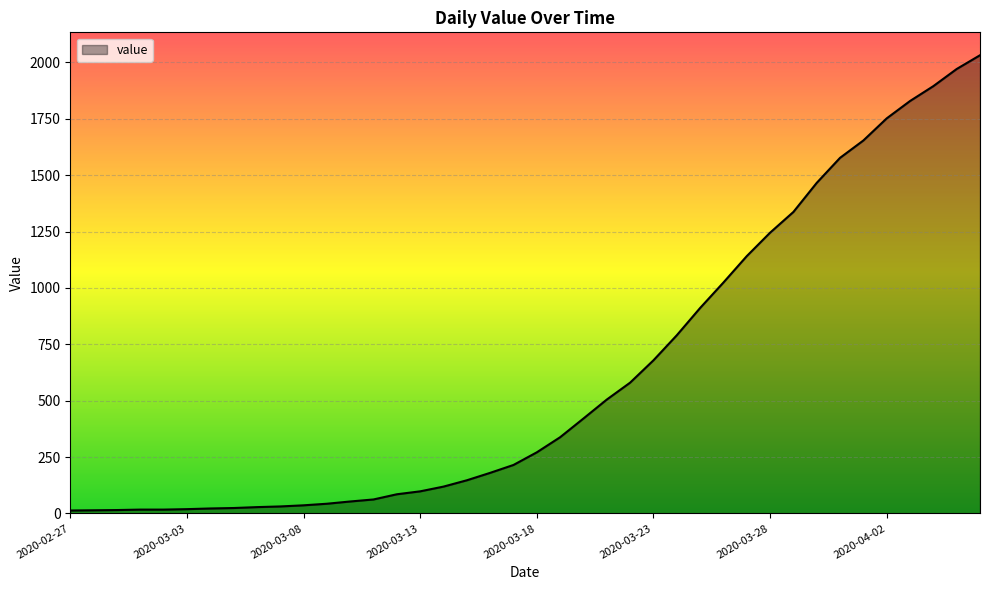

How many series are shown in this chart?

1